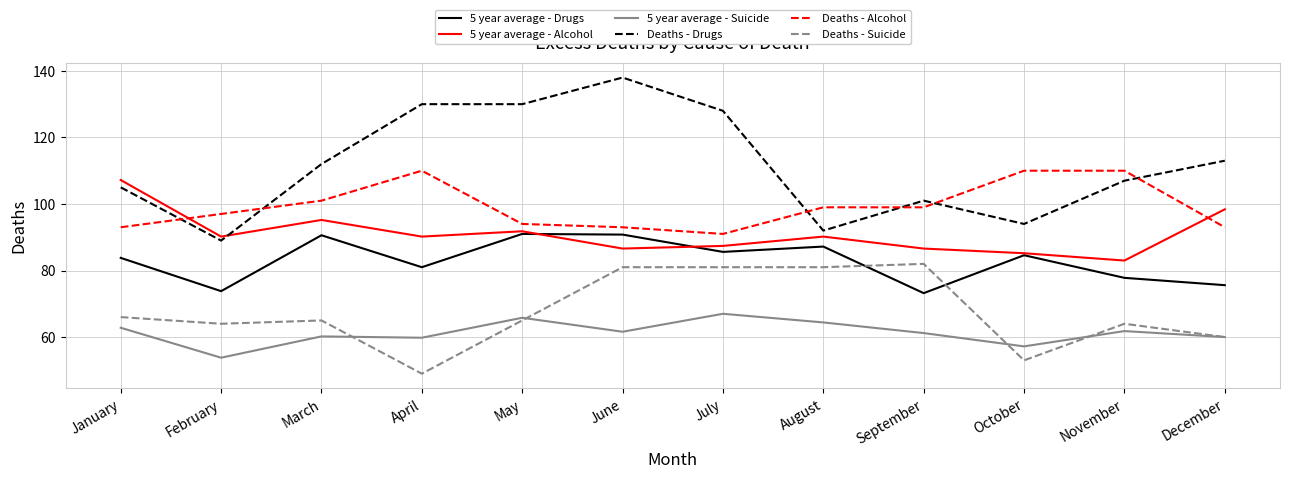

What is the spread (max minus min) of values at April?

81.0